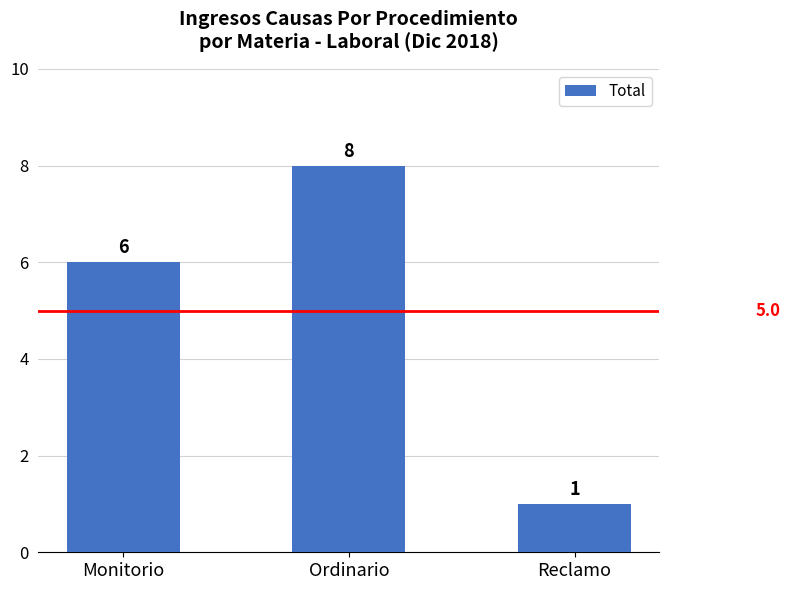

Reading right to left, extract all data points from this chart.

Reclamo=1	Ordinario=8	Monitorio=6